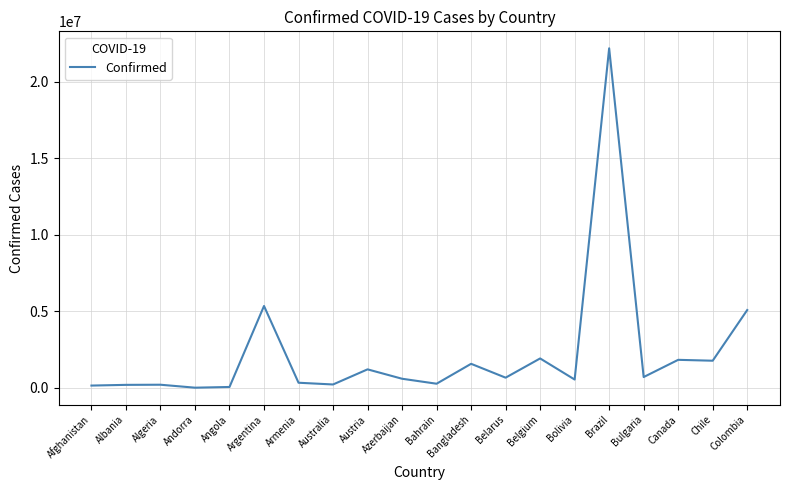

What is the difference between the maximum and minimum values?

22172425